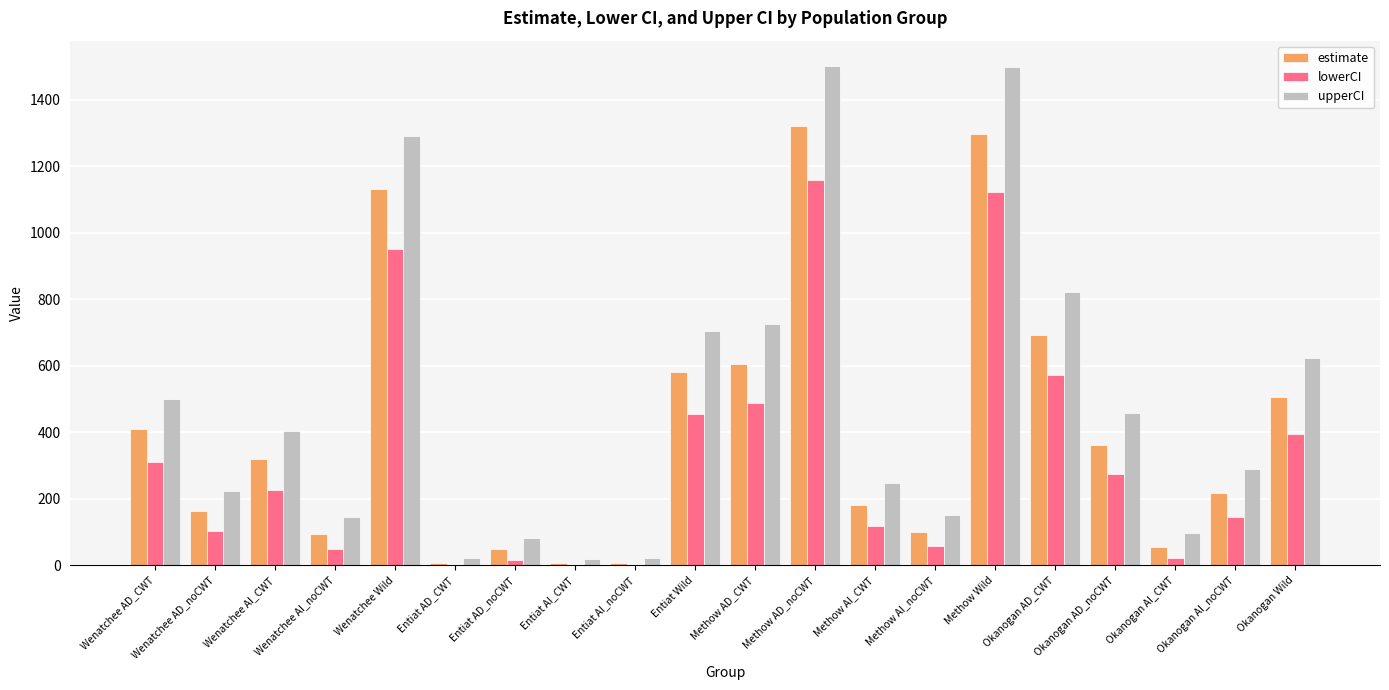

Is it true that lowerCI equals 741.6 at Entiat AI_CWT?

False